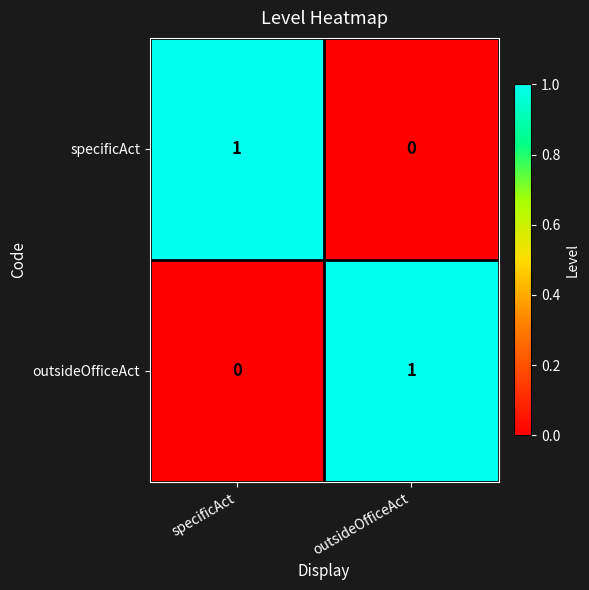

The specificAct series shows 0 at outsideOfficeAct. True or false?

True